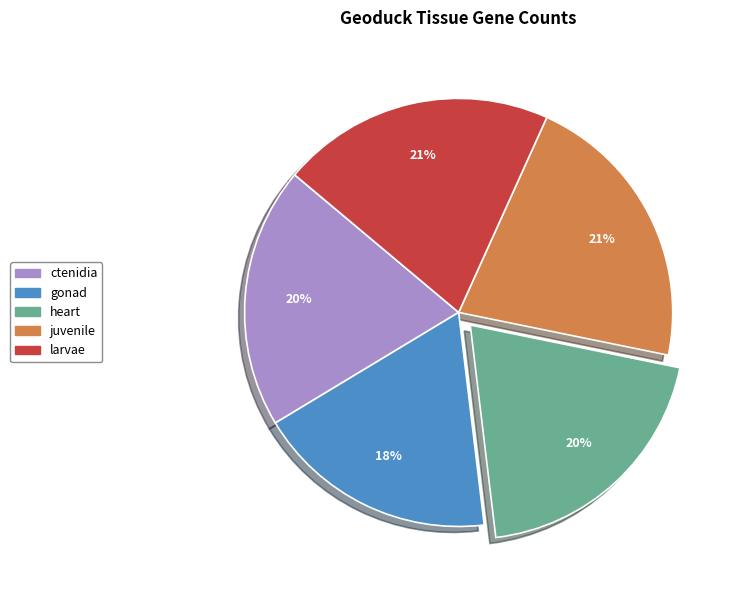

Count the number of slices in the pie.

5